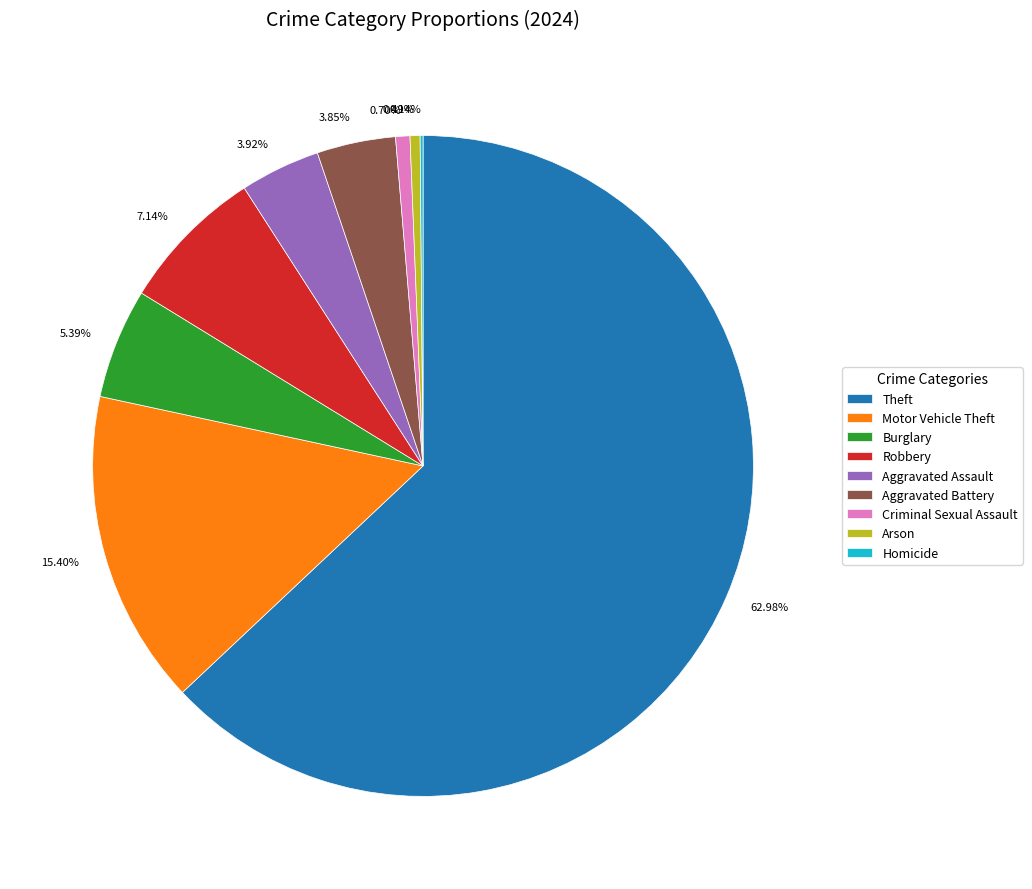

Which slice is the largest?

Theft